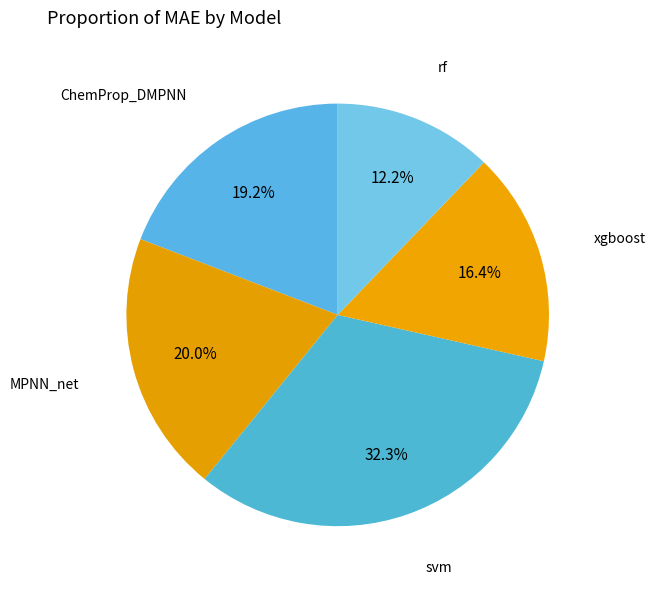

How many slices are in this pie chart?

5